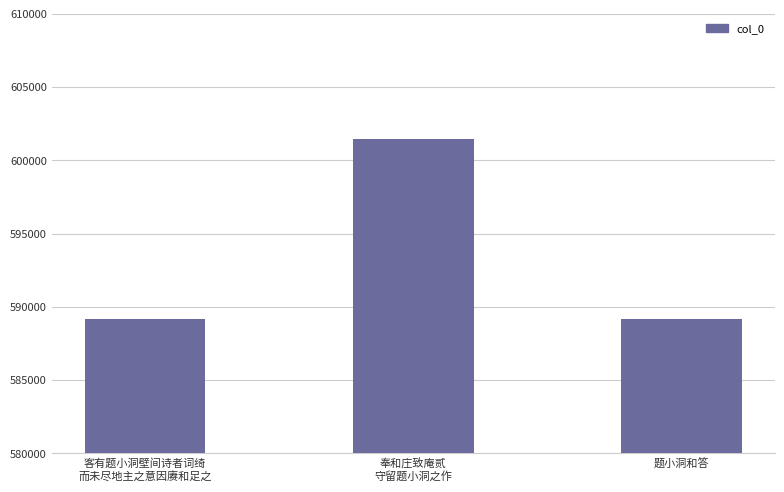

The value at 题小洞和答 is 869502. True or false?

False